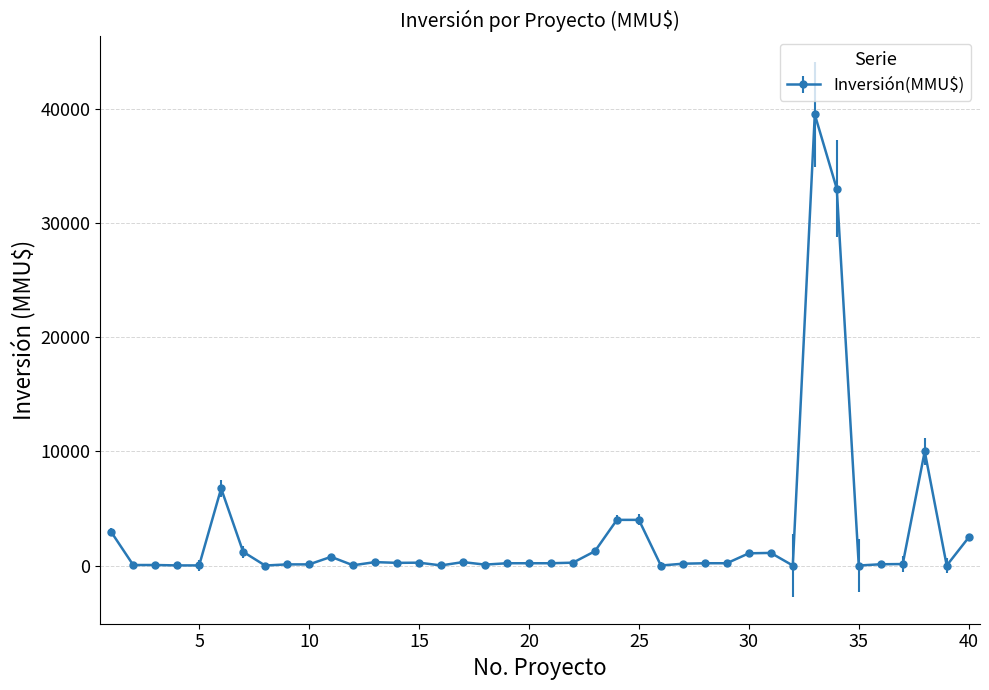

What is the difference between the second highest and second lowest values?

33000